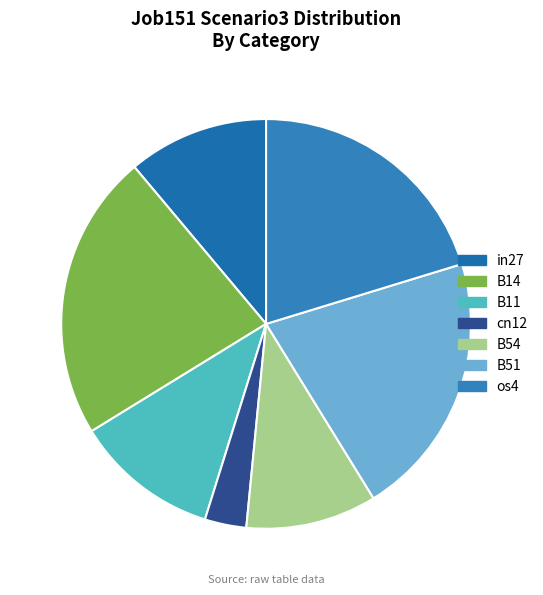

How many segments does this pie chart have?

7